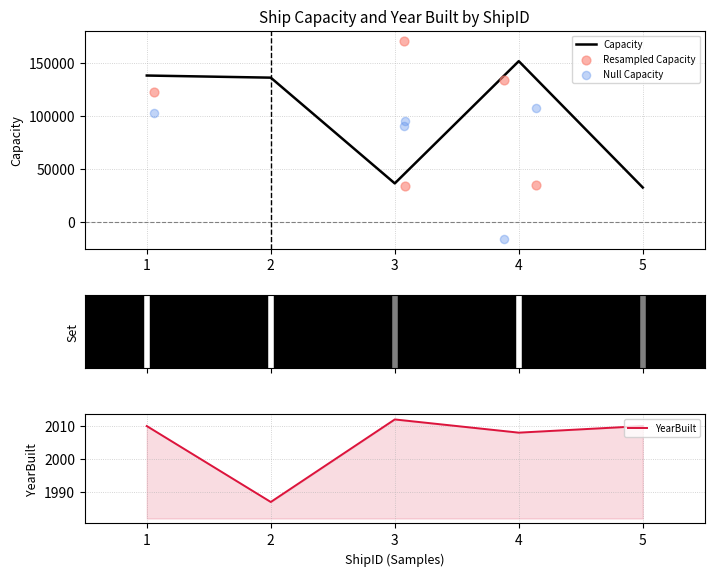

The value of Capacity at 4 is 221172. True or false?

False